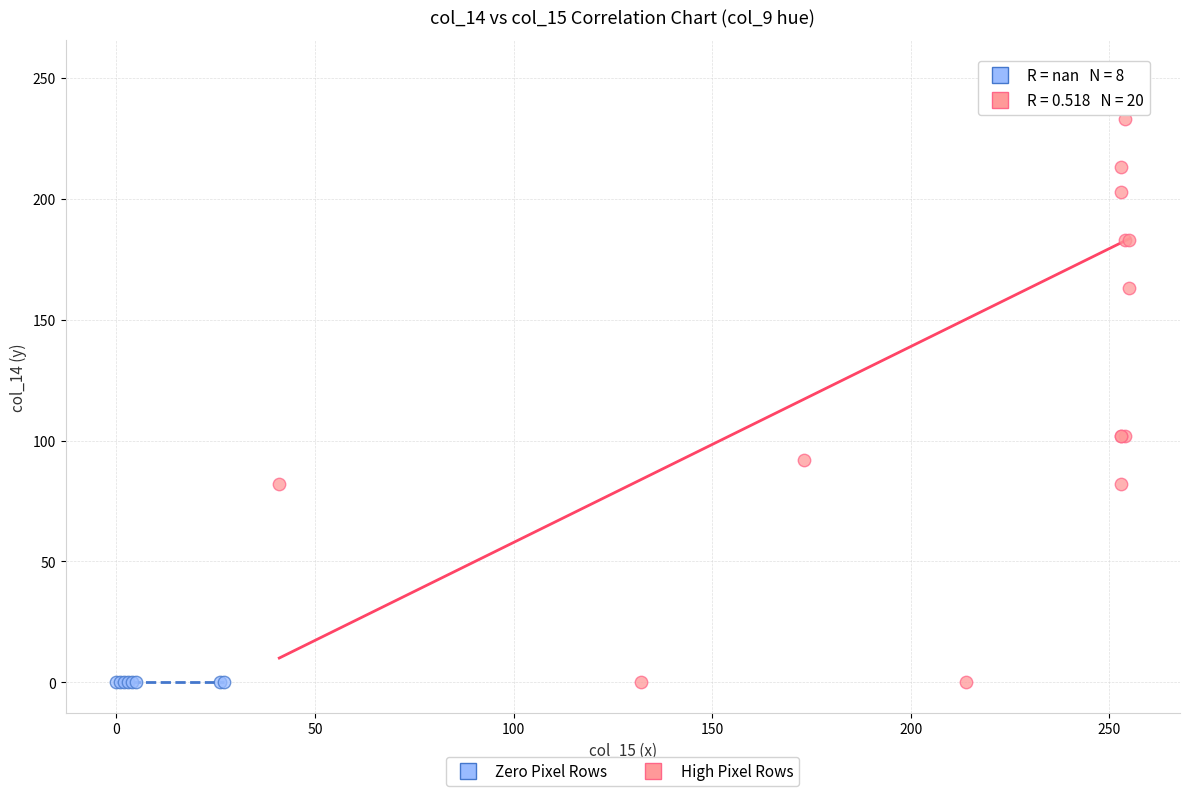

Which series contains the highest Y value?

High Pixel Rows